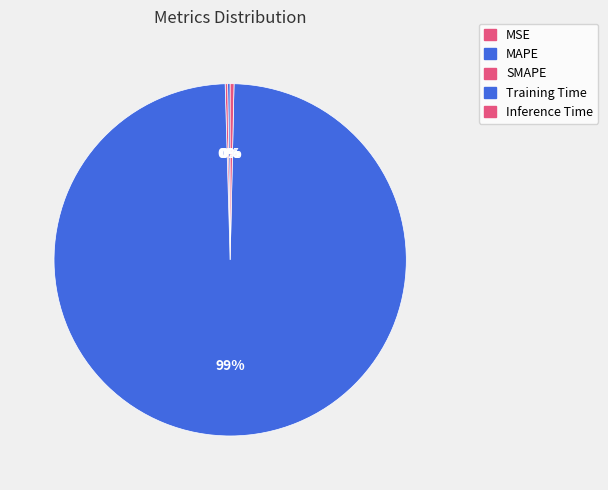

Is there a majority slice in this chart?

Yes